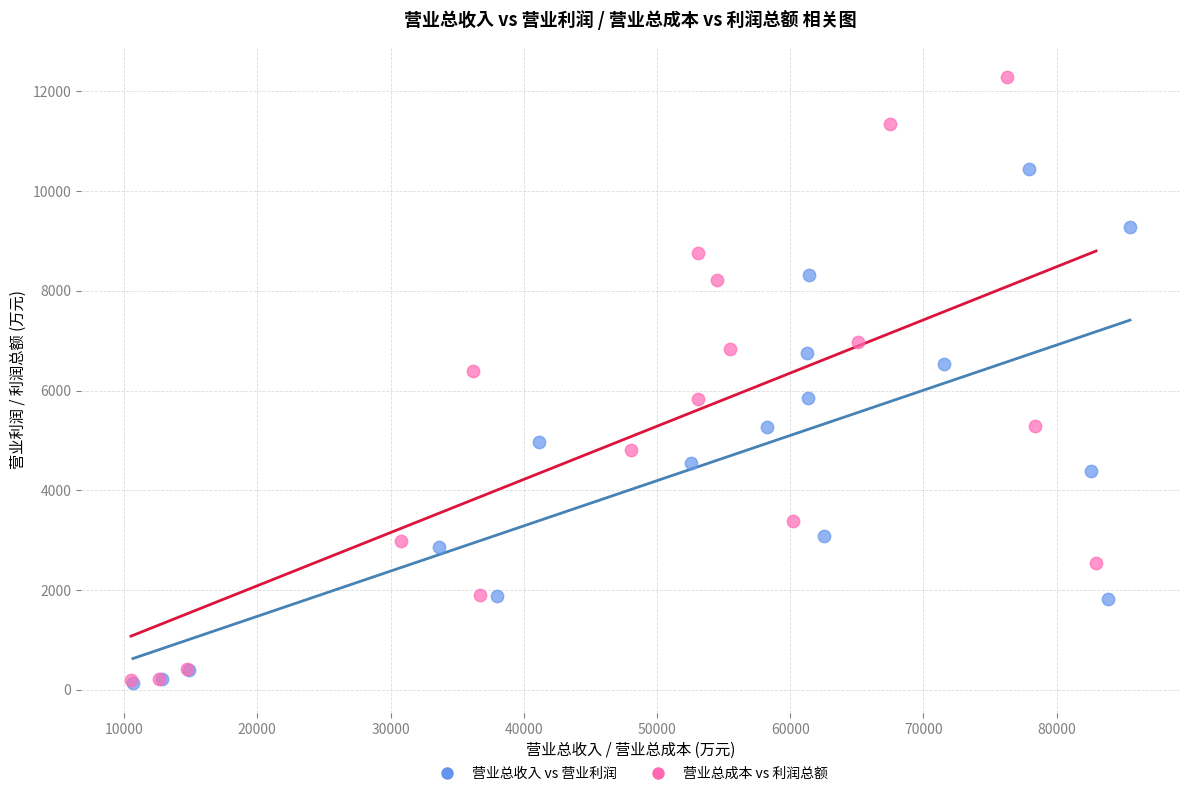

Which series contains the highest Y value?

营业总成本 vs 利润总额